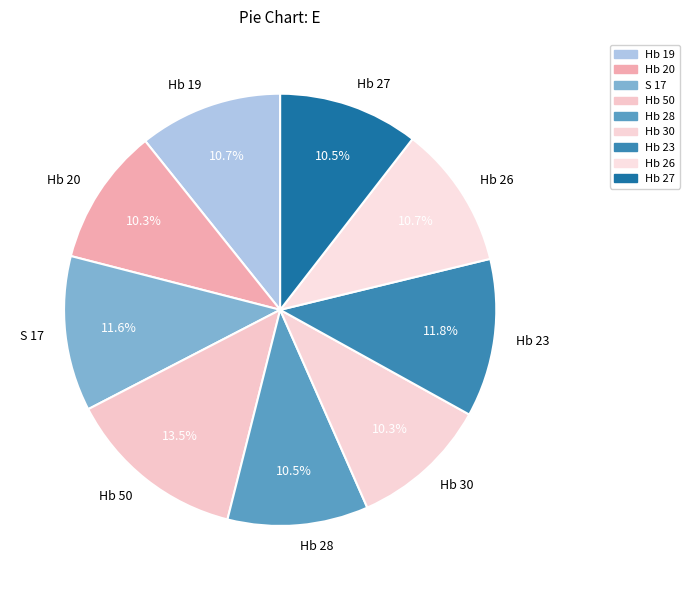

The Hb 27 slice represents 5% of the pie. True or false?

False